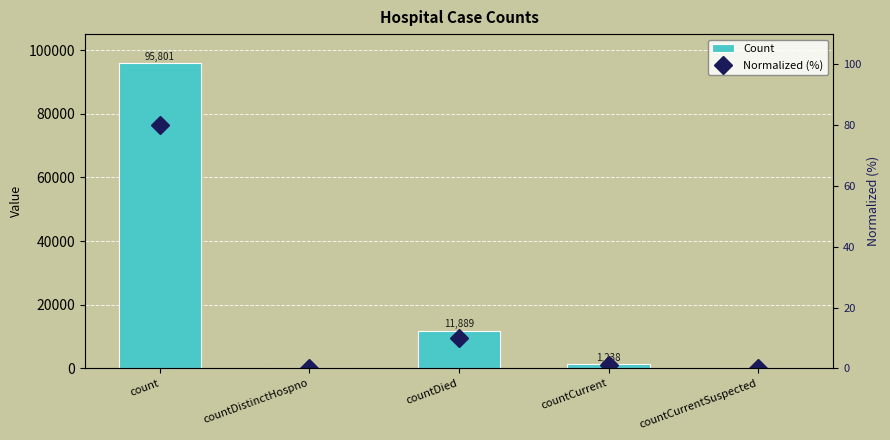

What is the highest value of the Normalized (%) series?

80.0